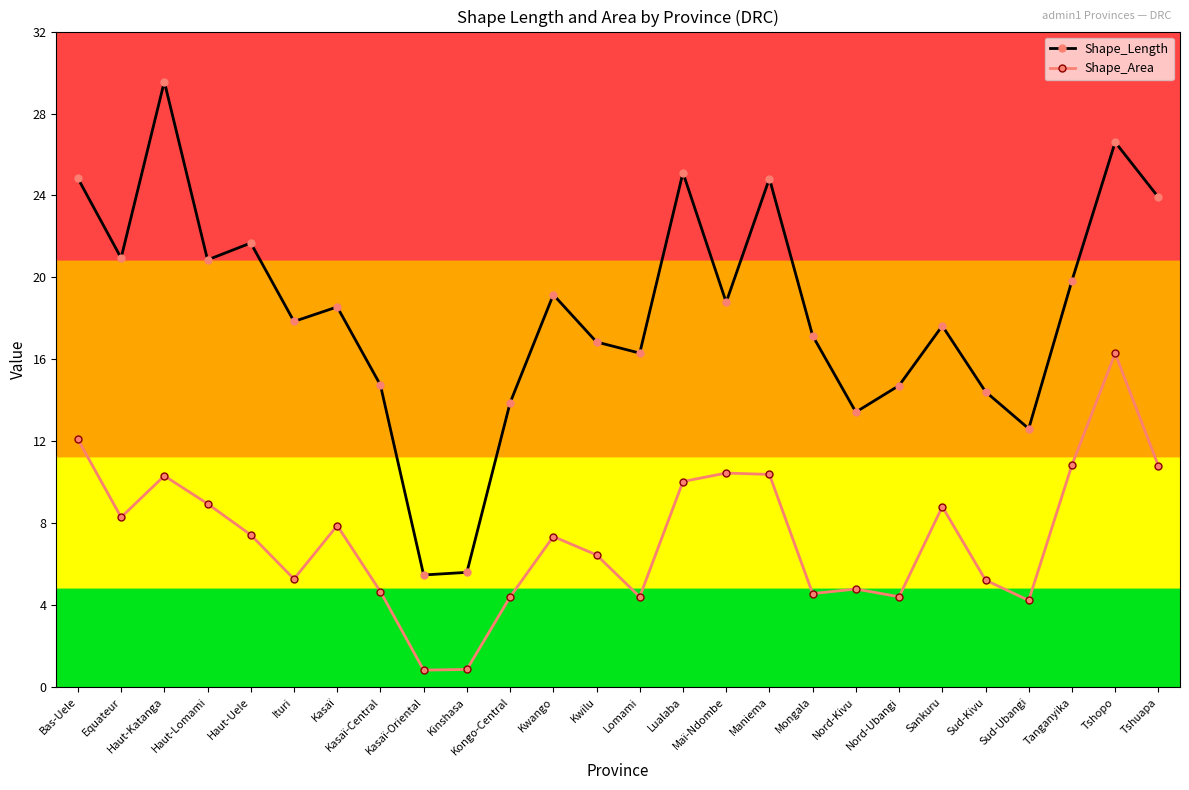

What is the minimum value shown in the chart?

0.8